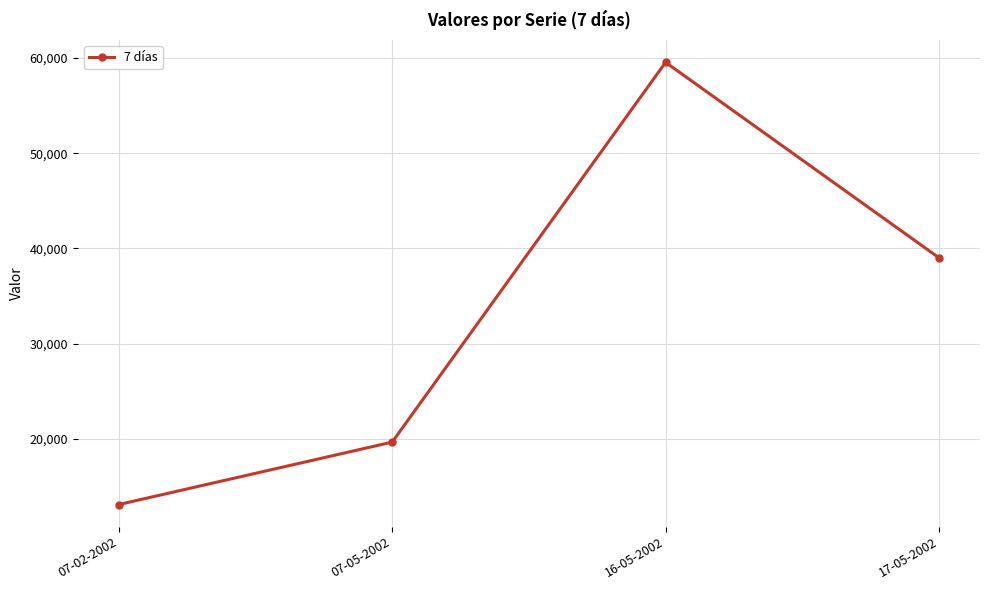

What is the label of the 1st point from the left?

07-02-2002